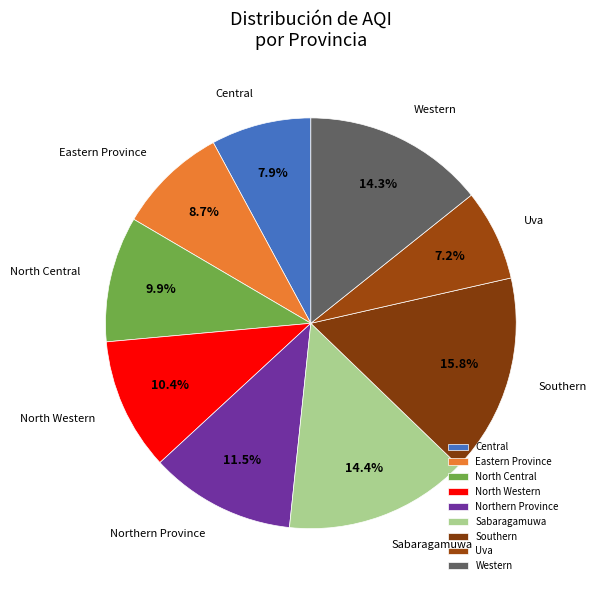

To the nearest percent, what is the difference between the Central and Southern slice percentages?

8%